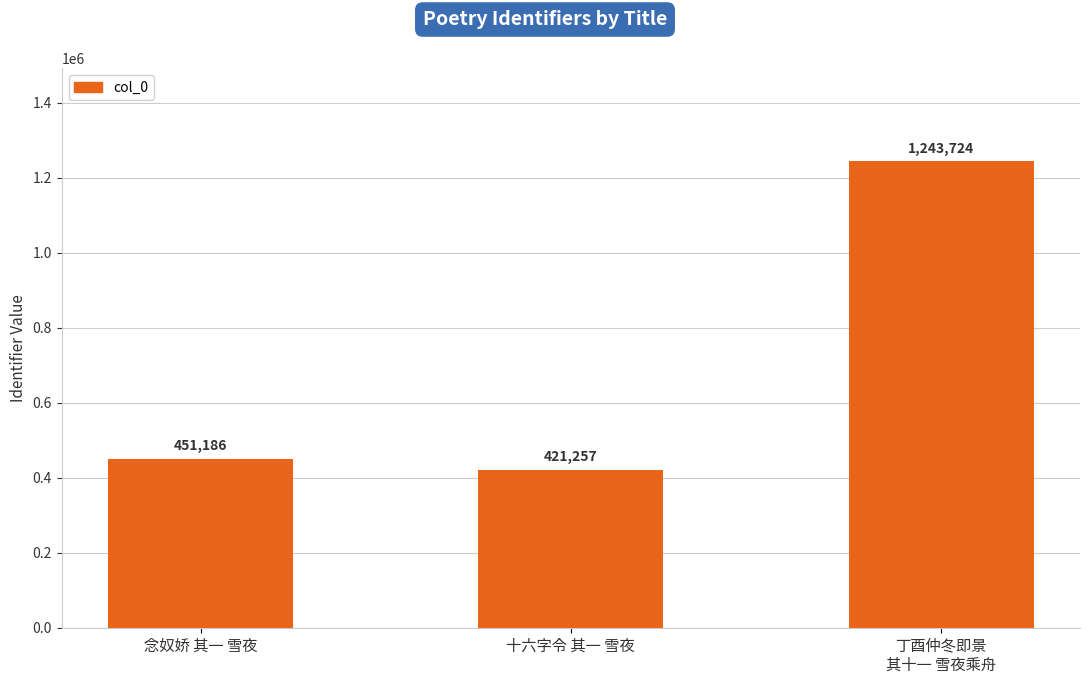

What is the maximum value shown in the chart?

1243724